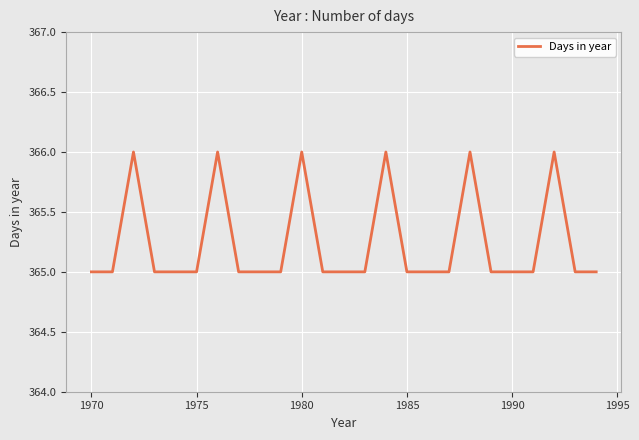

How many lines are shown in the chart?

1